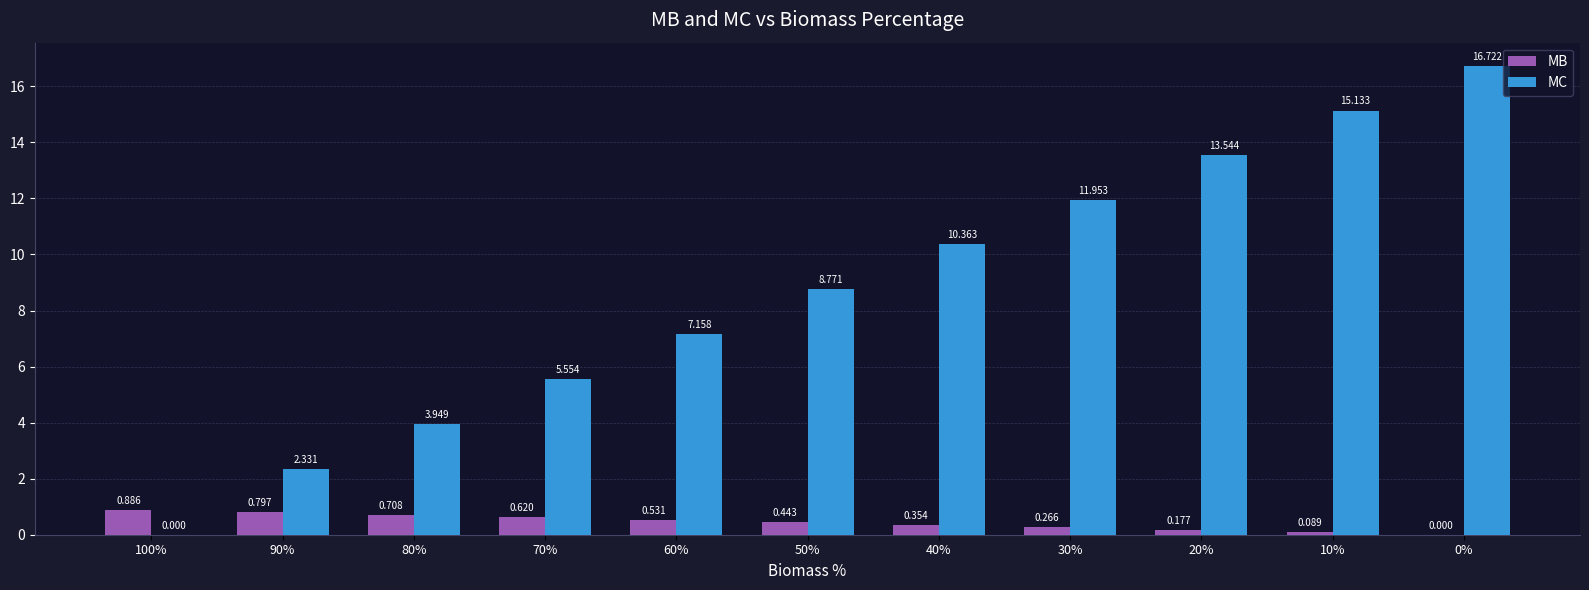

Is the value of MB at 60% greater than the value of MC at 70%?

No